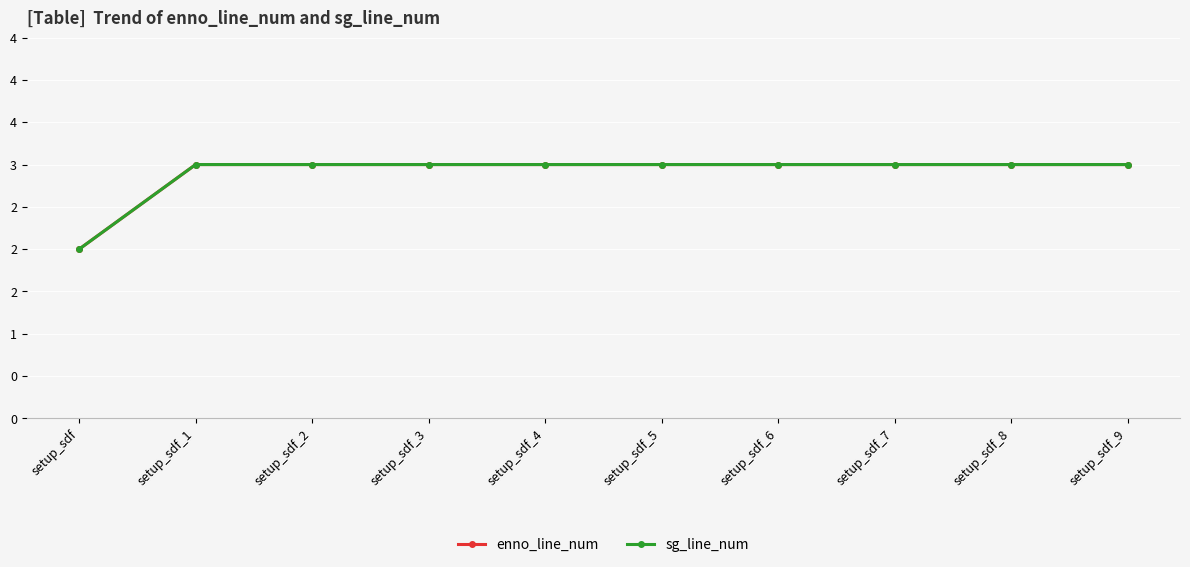

Is this an area chart (filled region under the line)?

No